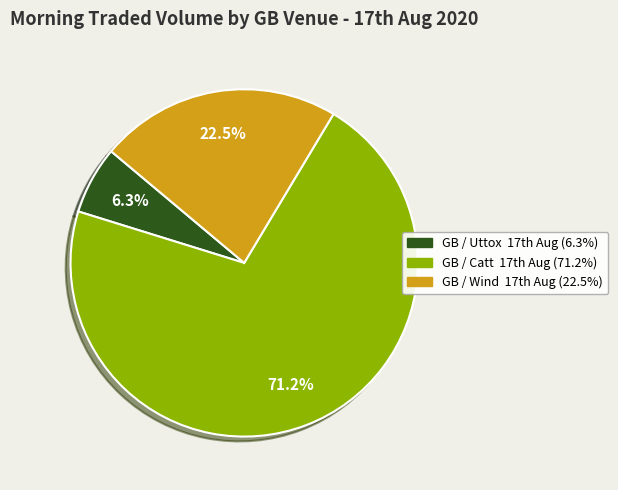

Is there any slice that represents more than half of the pie?

Yes